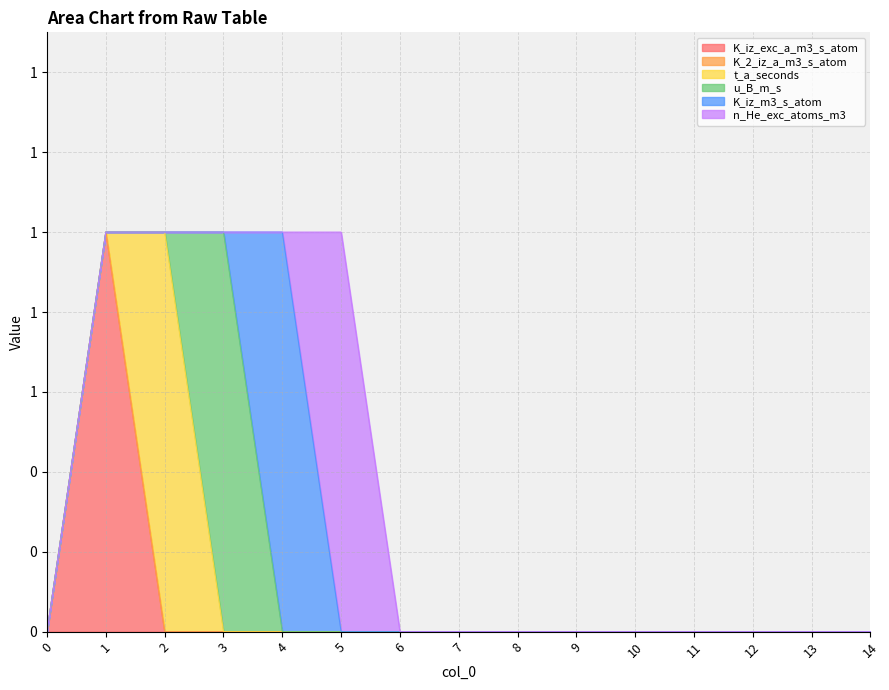

Reading right to left, transcribe all the data shown in this chart.

K_iz_exc_a_m3_s_atom: 0	0	0	0	0	0	0	0	0	0	0	0	0	1	0
K_2_iz_a_m3_s_atom: 0	0	0	0	0	0	0	0	0	0	0	0	0	0	0
t_a_seconds: 0	0	0	0	0	0	0	0	0	0	0	0	1	0	0
u_B_m_s: 0	0	0	0	0	0	0	0	0	0	0	1	0	0	0
K_iz_m3_s_atom: 0	0	0	0	0	0	0	0	0	0	1	0	0	0	0
n_He_exc_atoms_m3: 0	0	0	0	0	0	0	0	0	1	0	0	0	0	0